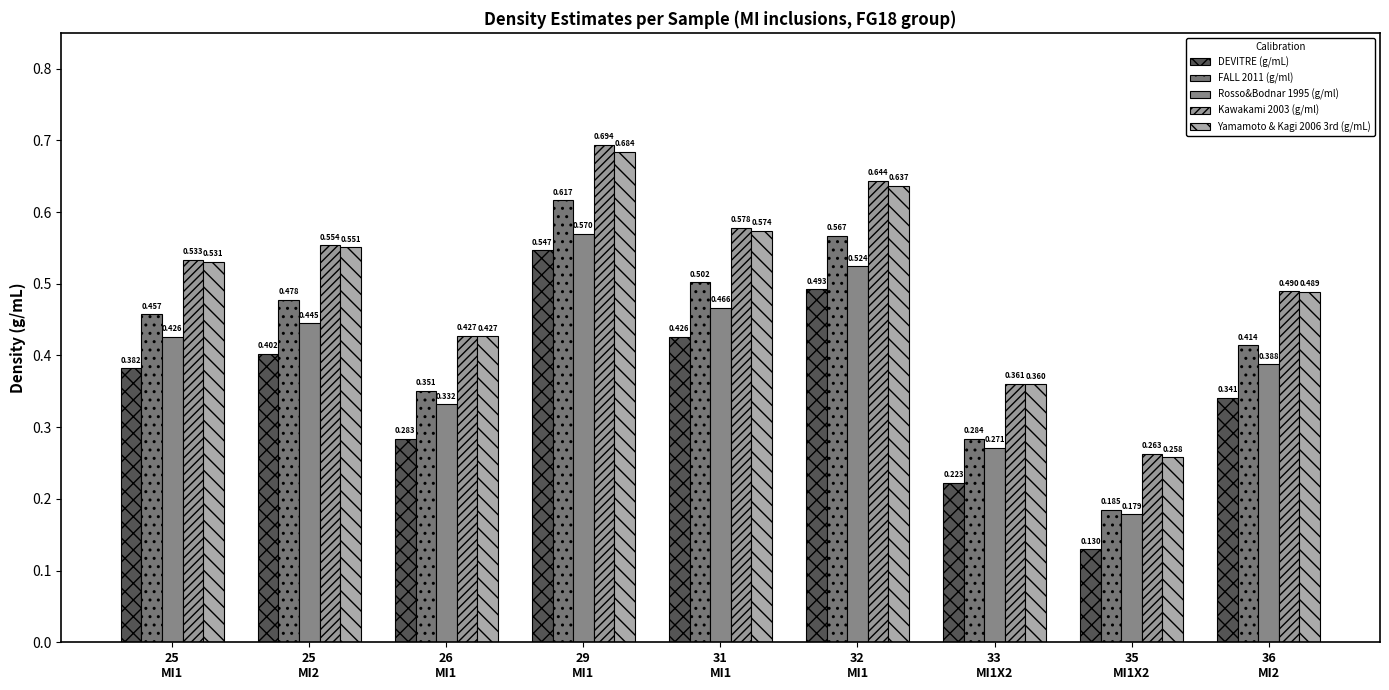

Which series has the widest spread of values?

FALL 2011 (g/ml)